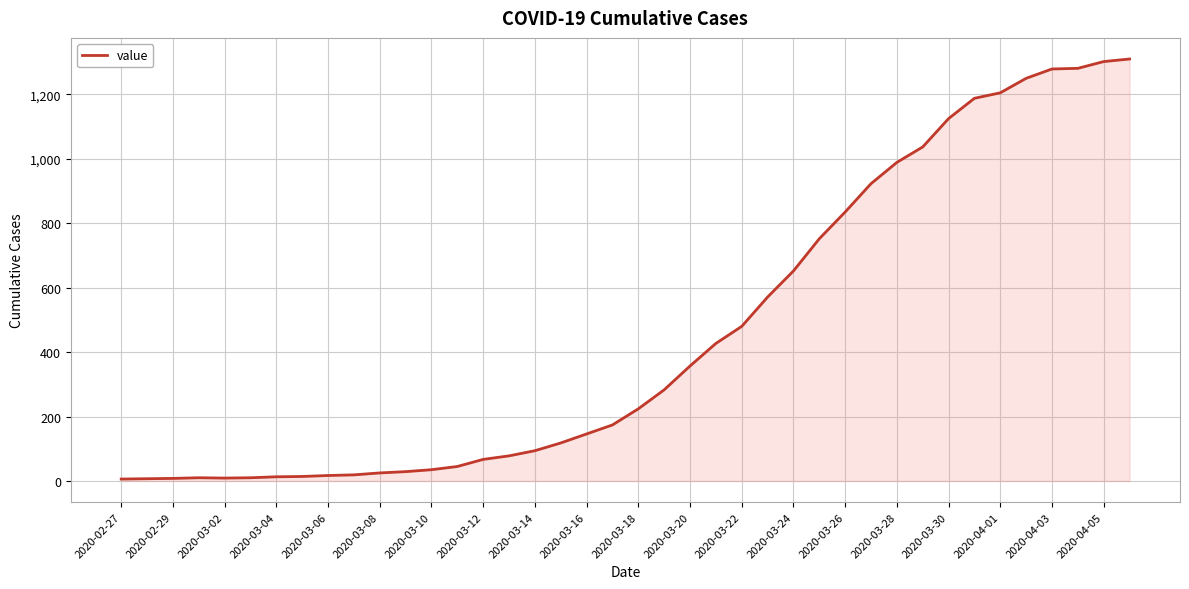

What is the maximum value shown in the chart?

1310